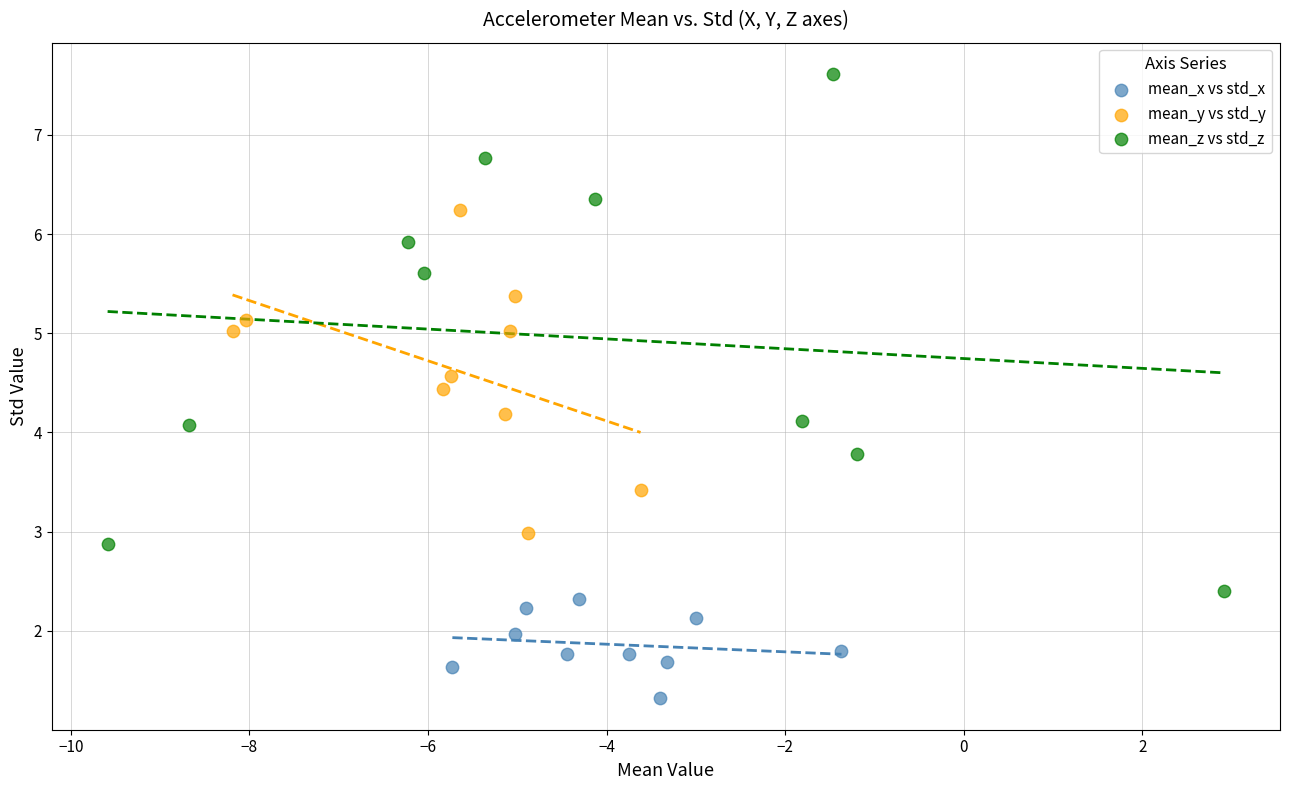

Which series reaches the maximum Y coordinate?

mean_z vs std_z